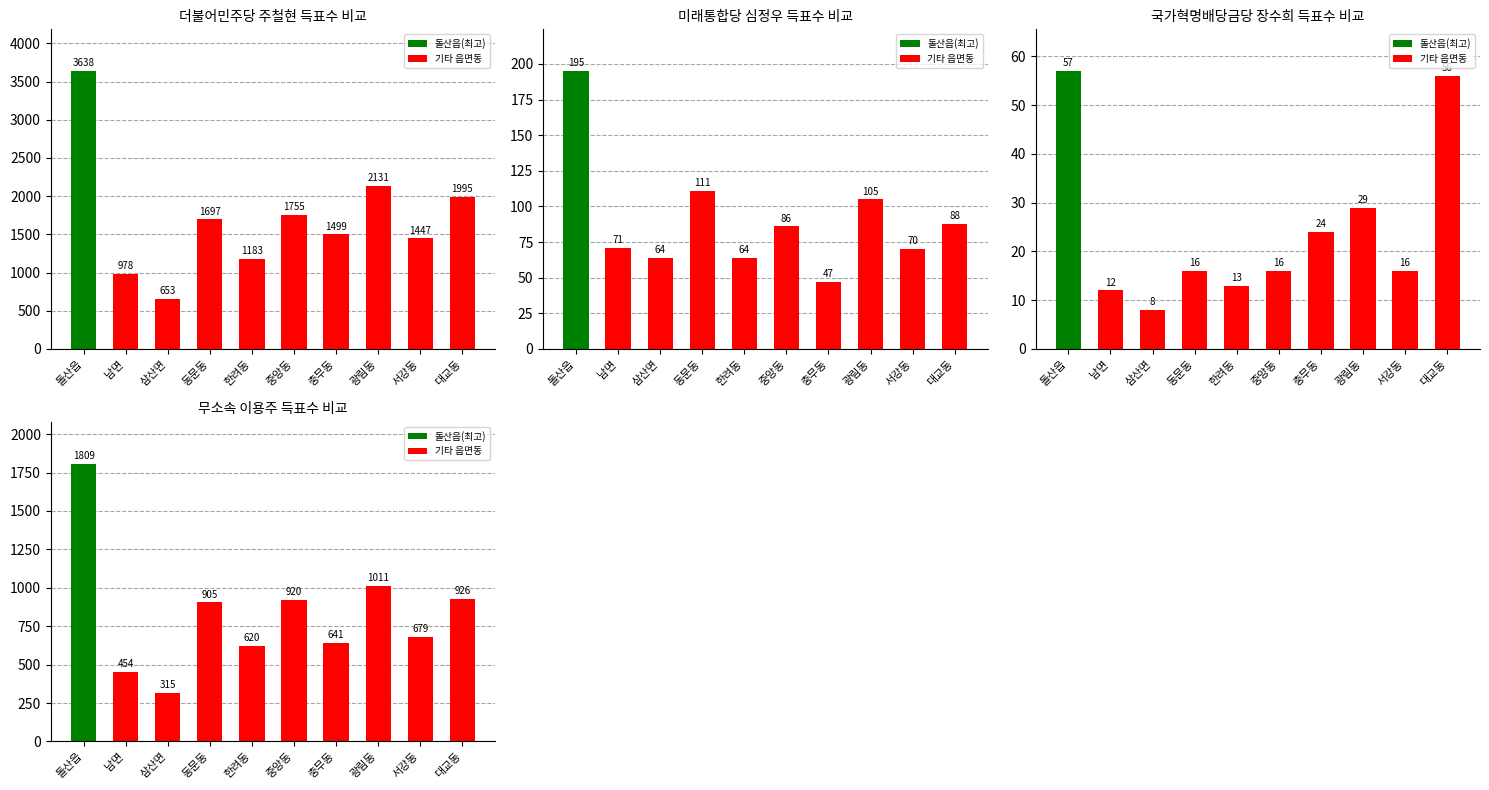

What is the label of the 5th bar from the right?

중앙동